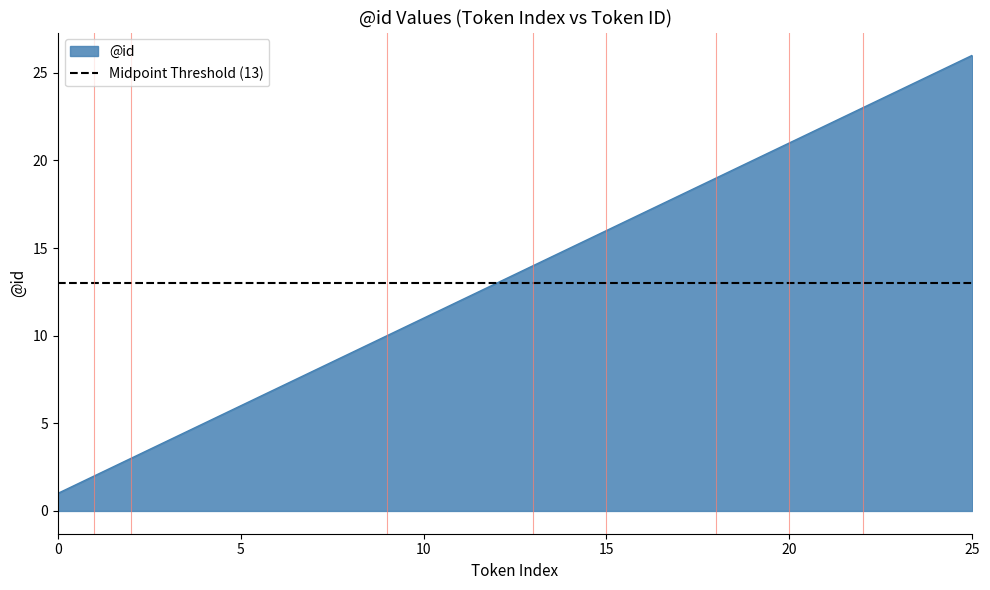

The value at 12 is 8. True or false?

False